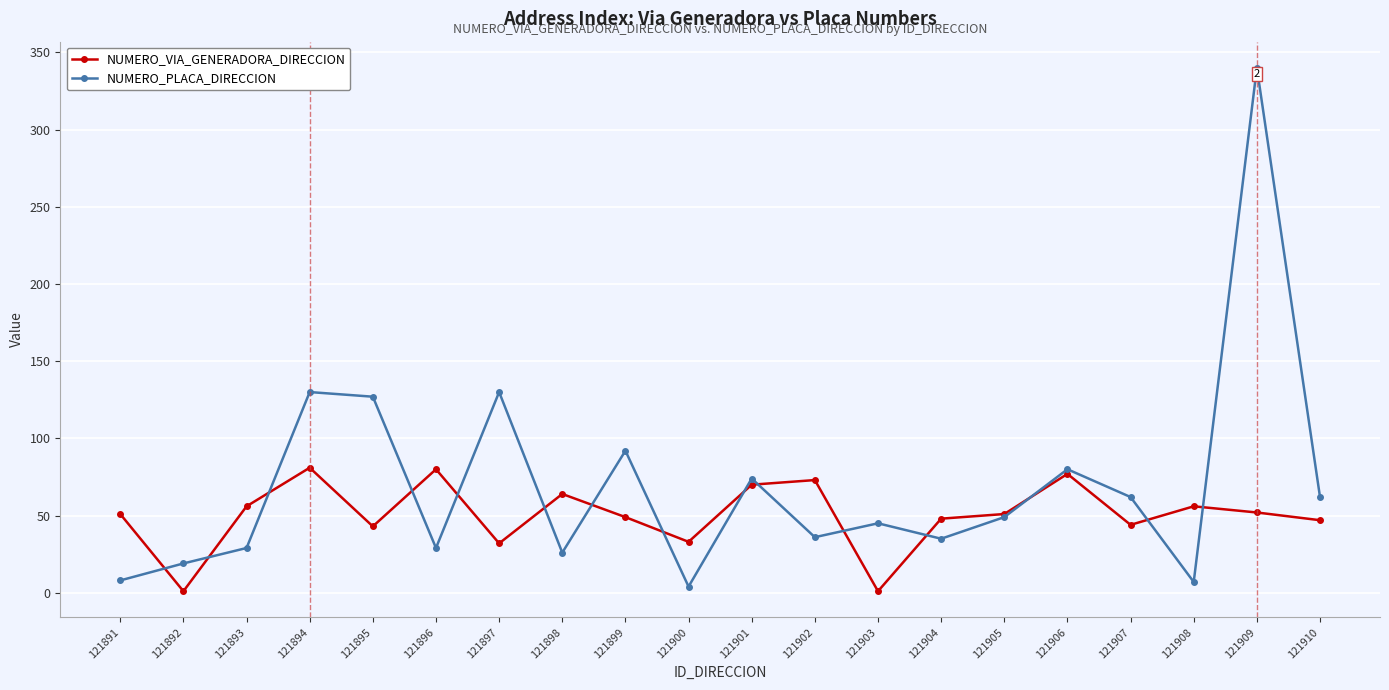

What is the minimum value shown in the chart?

1